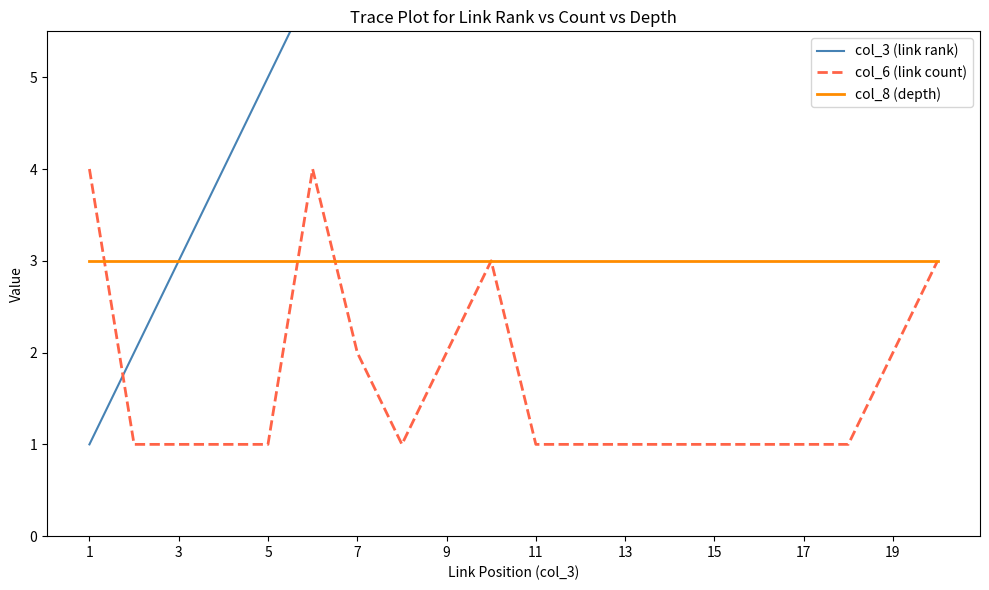

What is the approximate value of col_8 (depth) at 11?

3